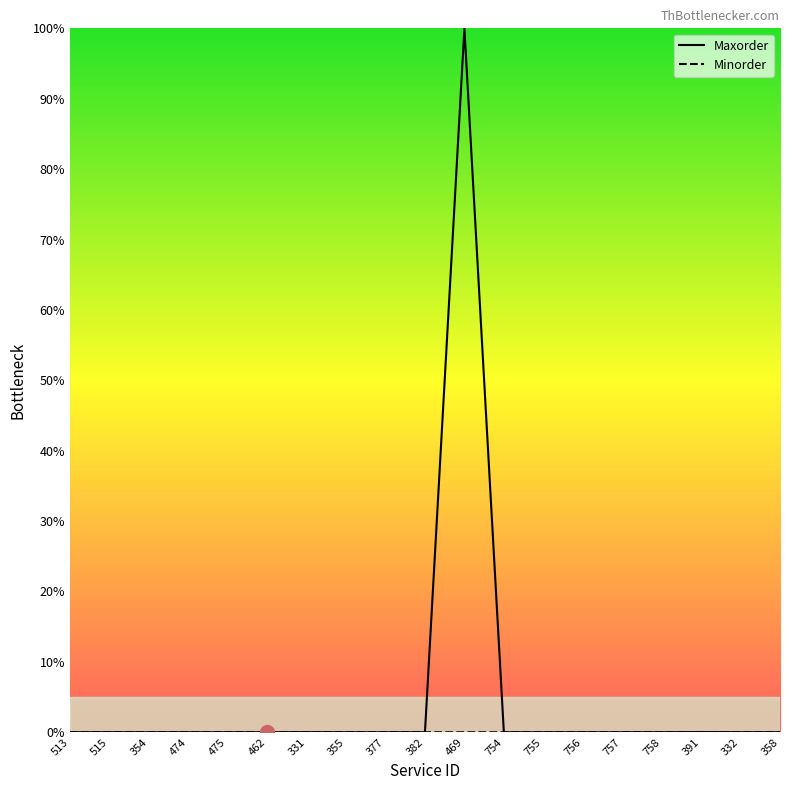

Rank the series by their average value, from highest to lowest.

Maxorder, Minorder